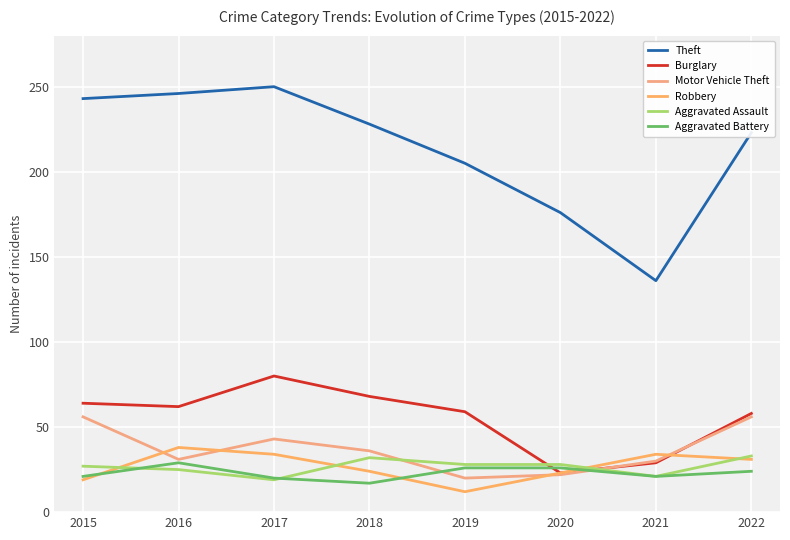

Rank the categories by Robbery value from lowest to highest.

2019, 2015, 2020, 2018, 2022, 2017, 2021, 2016